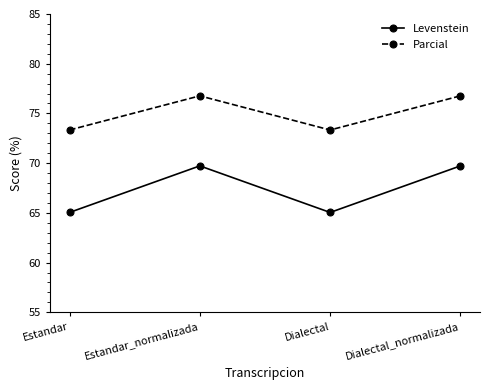

What is the value of the Parcial point at the 2nd from the left?

76.8